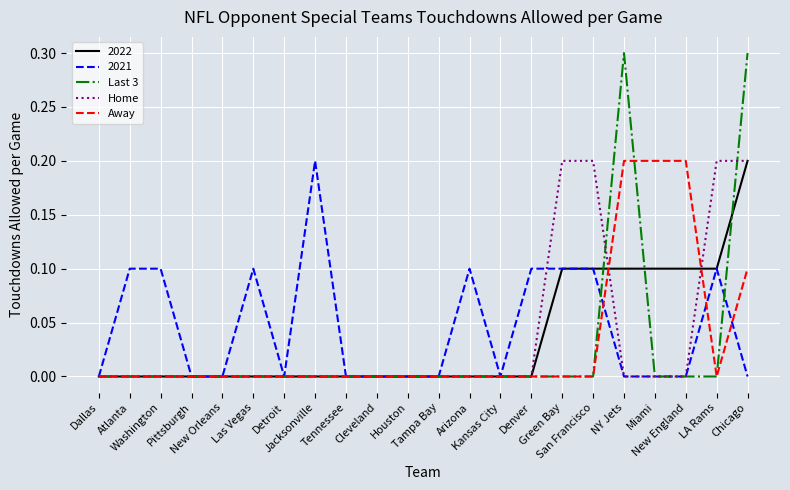

Which series has the largest range (max minus min)?

Last 3